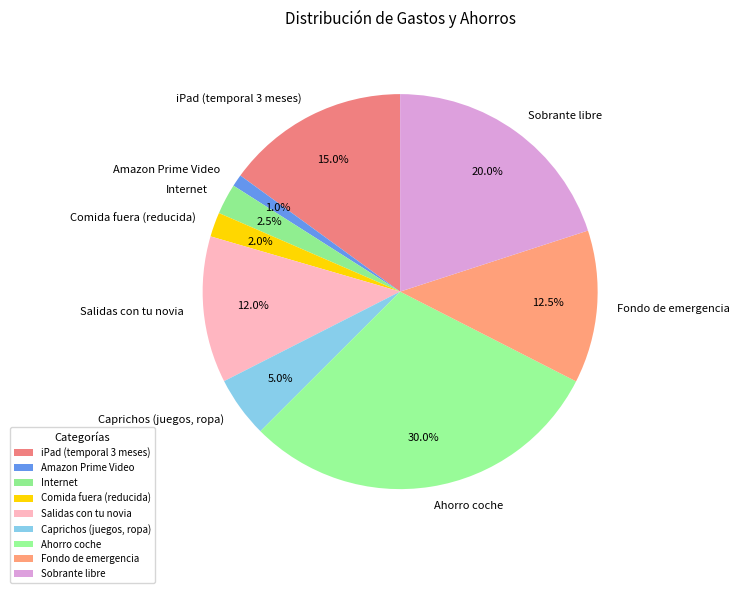

Which slice is the largest?

Ahorro coche